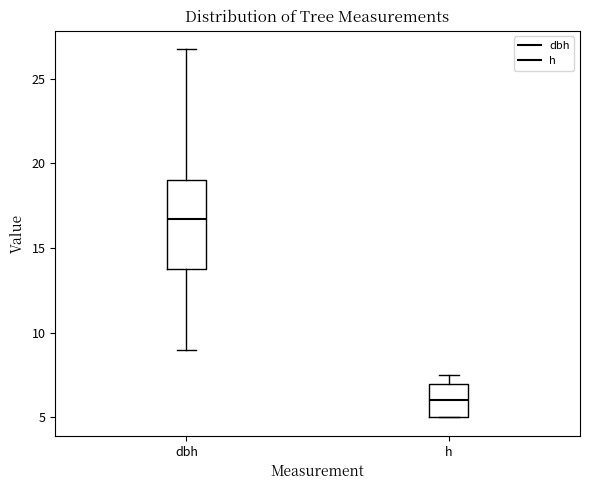

Reading left to right, read every box against the y-axis: the position of its median line, the range the box covers, and the ends of its whiskers. The values are not printed on the chart, so give them approximately, as read against the axis.

dbh: median 16.5, box 14.0 to 19.0, whiskers 9.0 to 27.0
h: median 6.0, box 5.0 to 7.0, whiskers 5.0 to 7.5